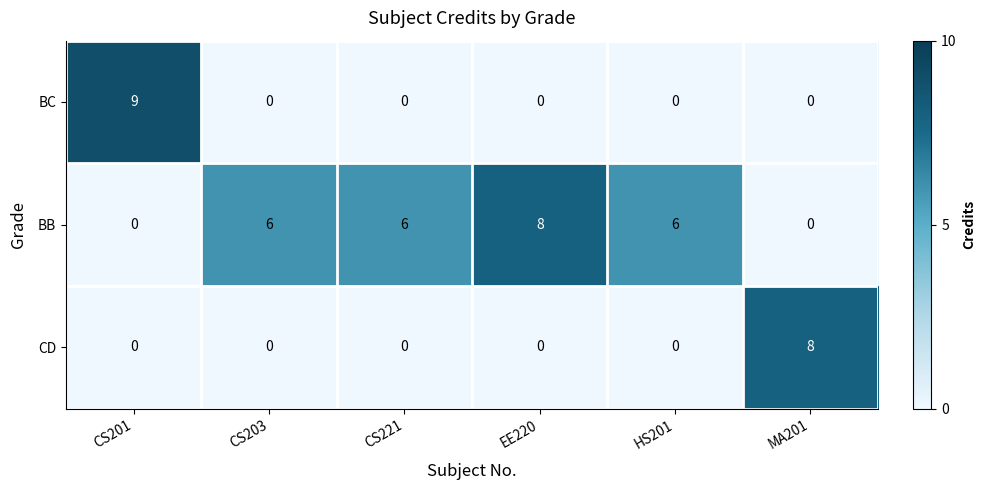

Reading left to right, what are all the values shown in this chart?

BC: CS201=9	CS203=0	CS221=0	EE220=0	HS201=0	MA201=0
BB: CS201=0	CS203=6	CS221=6	EE220=8	HS201=6	MA201=0
CD: CS201=0	CS203=0	CS221=0	EE220=0	HS201=0	MA201=8